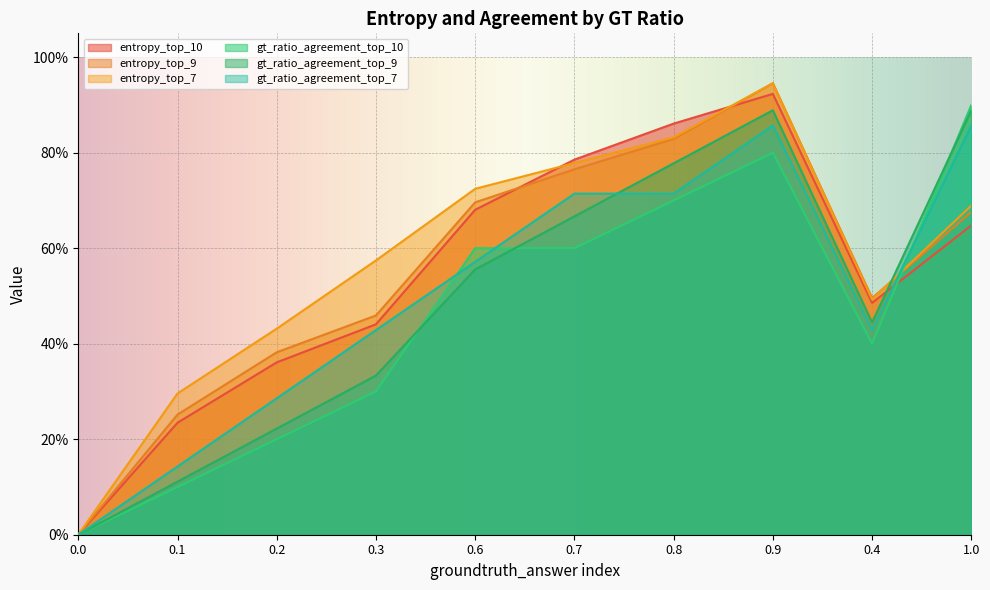

Where is the first local maximum for gt_ratio_agreement_top_7?

0.9